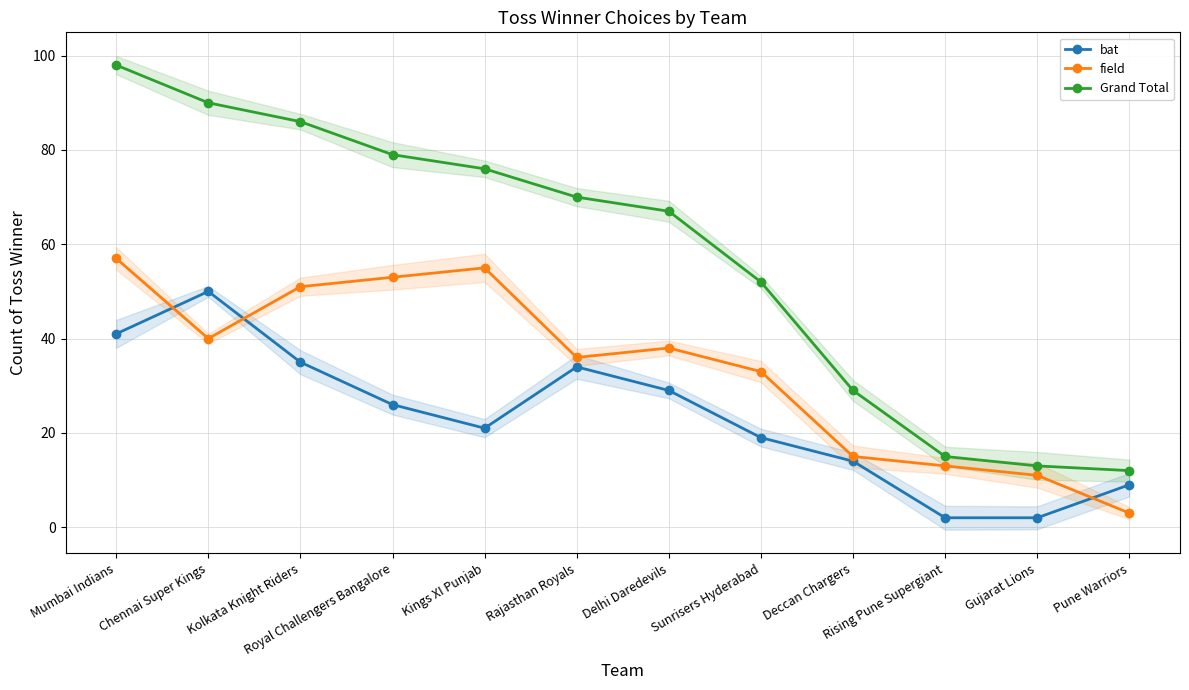

Is the value of field at Sunrisers Hyderabad greater than the value of bat at Chennai Super Kings?

No